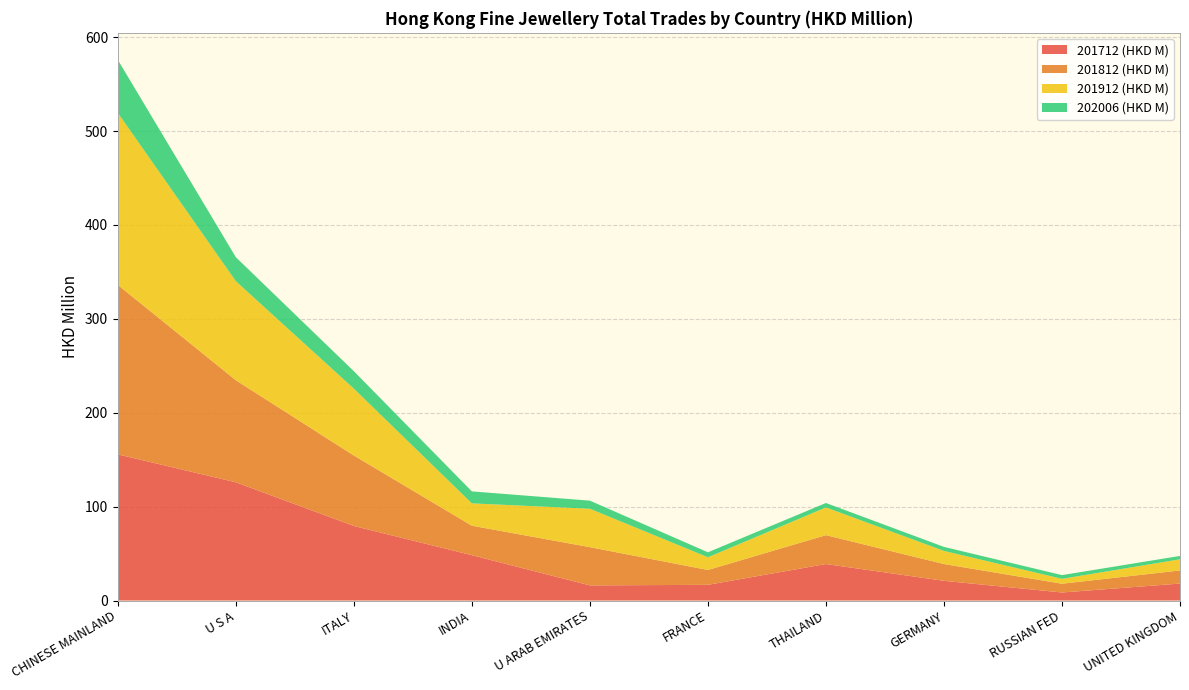

Reading left to right, transcribe all the data shown in this chart.

201712 (HKD M): CHINESE MAINLAND=155.6	U S A=125.9	ITALY=79.4	INDIA=48.3	U ARAB EMIRATES=16.1	FRANCE=16.7	THAILAND=38.9	GERMANY=21.0	RUSSIAN FED=8.6	UNITED KINGDOM=18.1
201812 (HKD M): CHINESE MAINLAND=180.5	U S A=108.7	ITALY=75.1	INDIA=31.4	U ARAB EMIRATES=40.7	FRANCE=15.8	THAILAND=30.8	GERMANY=17.9	RUSSIAN FED=9.3	UNITED KINGDOM=14.0
201912 (HKD M): CHINESE MAINLAND=183.2	U S A=105.5	ITALY=71.2	INDIA=23.8	U ARAB EMIRATES=40.9	FRANCE=13.5	THAILAND=29.5	GERMANY=13.9	RUSSIAN FED=5.2	UNITED KINGDOM=11.9
202006 (HKD M): CHINESE MAINLAND=56.5	U S A=25.5	ITALY=18.6	INDIA=12.8	U ARAB EMIRATES=8.6	FRANCE=5.3	THAILAND=4.7	GERMANY=4.3	RUSSIAN FED=4.0	UNITED KINGDOM=3.6